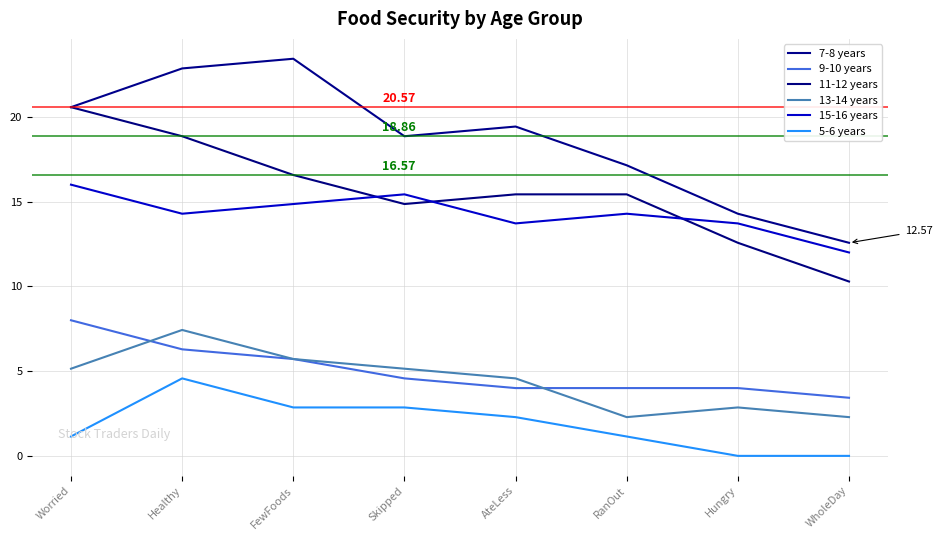

What is the highest value of the 11-12 years series?

20.6